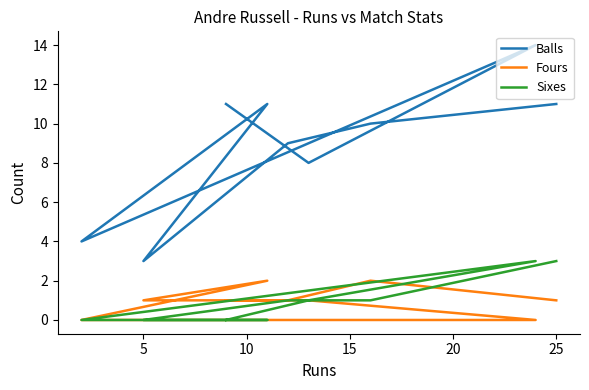

List the series in order of their peak value, lowest first.

Fours, Sixes, Balls